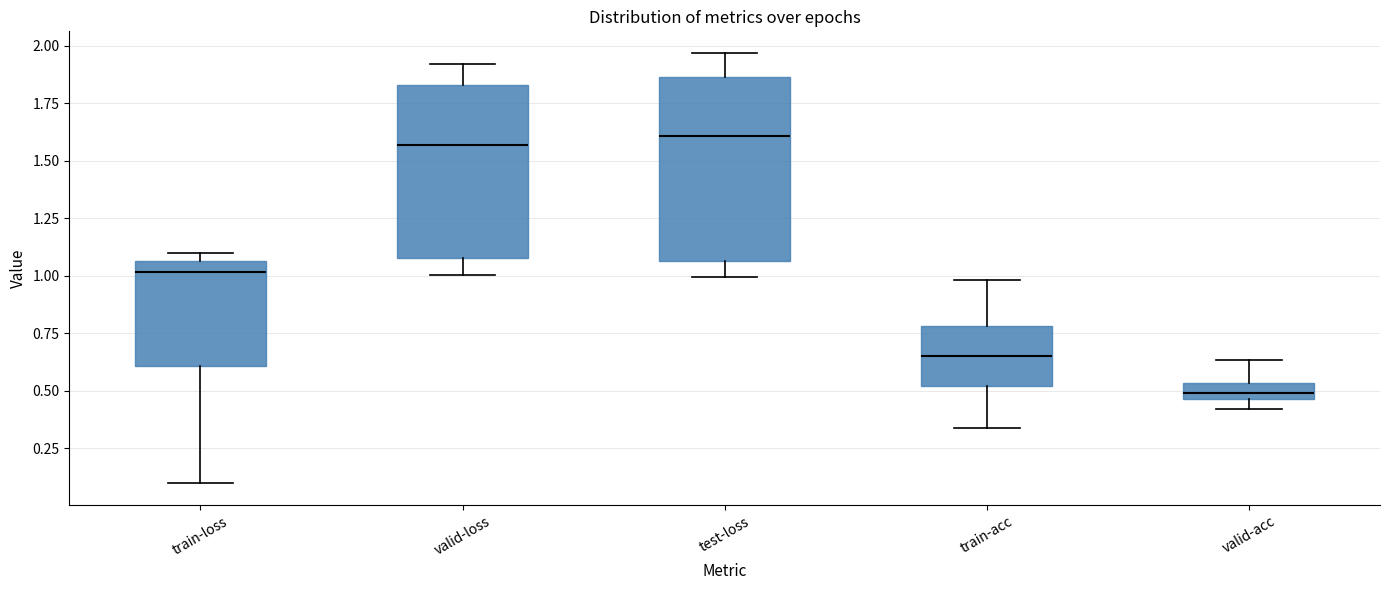

Where is the upper edge of the box for train-acc on the y-axis? The values are not printed on the chart, so give them approximately, as read against the axis.

0.80